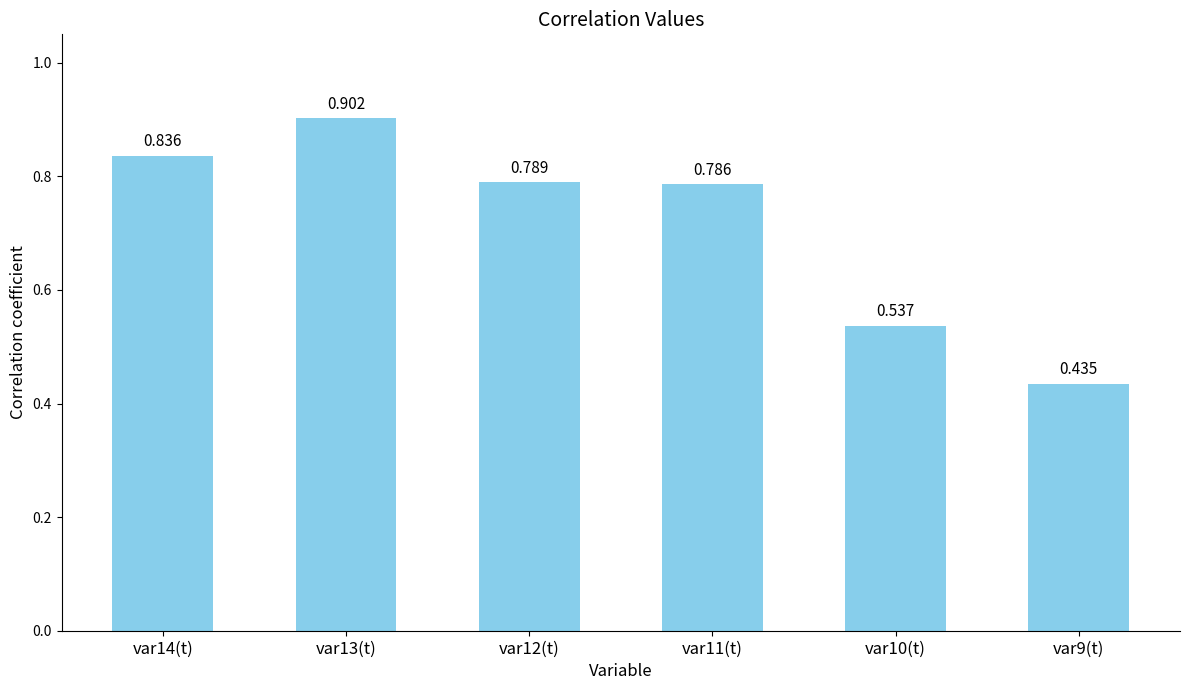

List the labels in order of value, smallest first.

var9(t), var10(t), var11(t), var12(t), var14(t), var13(t)